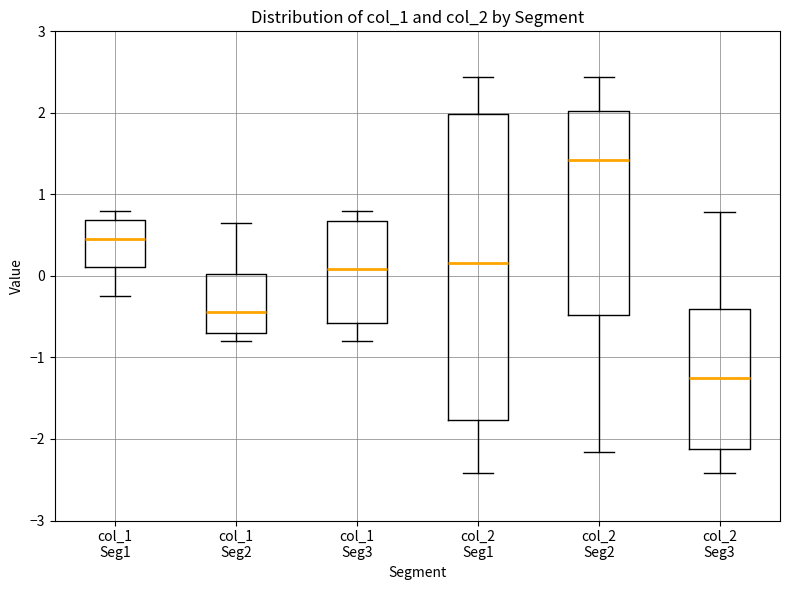

Reading left to right, read every box against the y-axis: the position of its median line, the range the box covers, and the ends of its whiskers. The values are not printed on the chart, so give them approximately, as read against the axis.

col_1 Seg1: median 0.5, box 0.1 to 0.7, whiskers -0.2 to 0.8
col_1 Seg2: median -0.4, box -0.7 to 0.0, whiskers -0.8 to 0.6
col_1 Seg3: median 0.1, box -0.6 to 0.7, whiskers -0.8 to 0.8
col_2 Seg1: median 0.2, box -1.8 to 2.0, whiskers -2.4 to 2.4
col_2 Seg2: median 1.4, box -0.5 to 2.0, whiskers -2.2 to 2.4
col_2 Seg3: median -1.3, box -2.1 to -0.4, whiskers -2.4 to 0.8